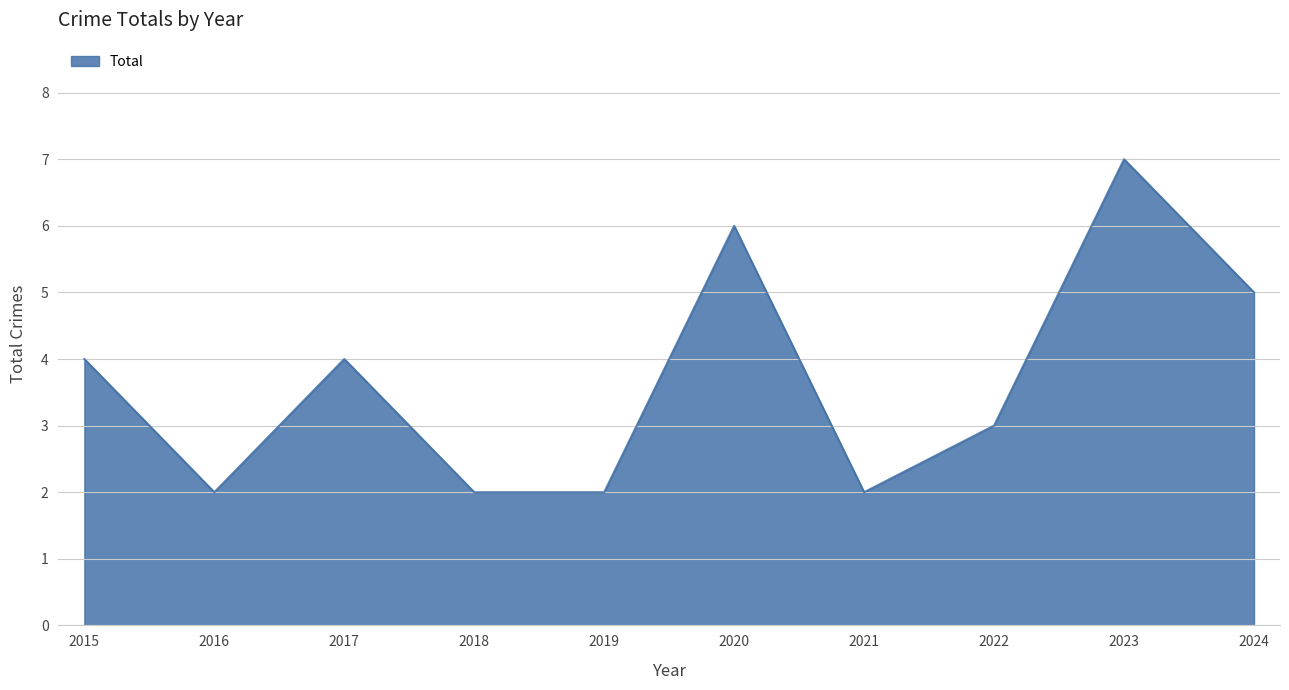

What is the ratio of the value at 2022 to the value at 2019?

1.5